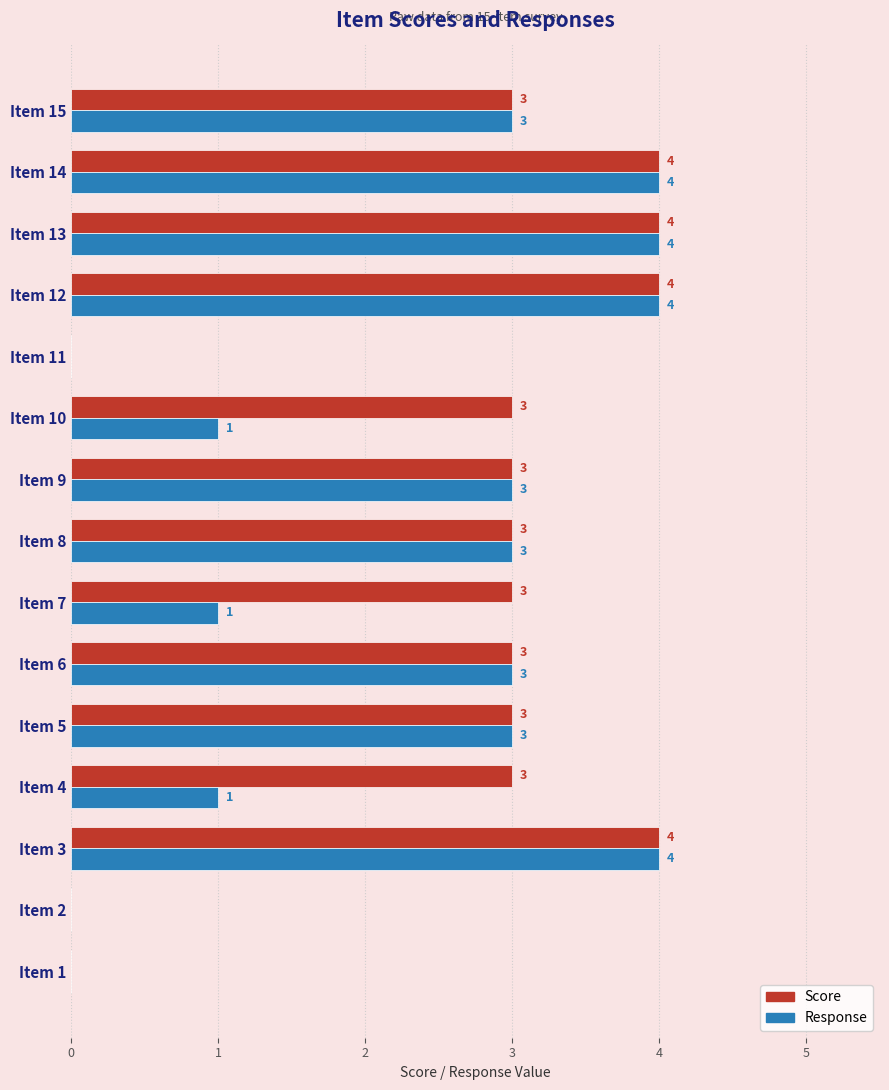

What is the maximum value shown in the chart?

4